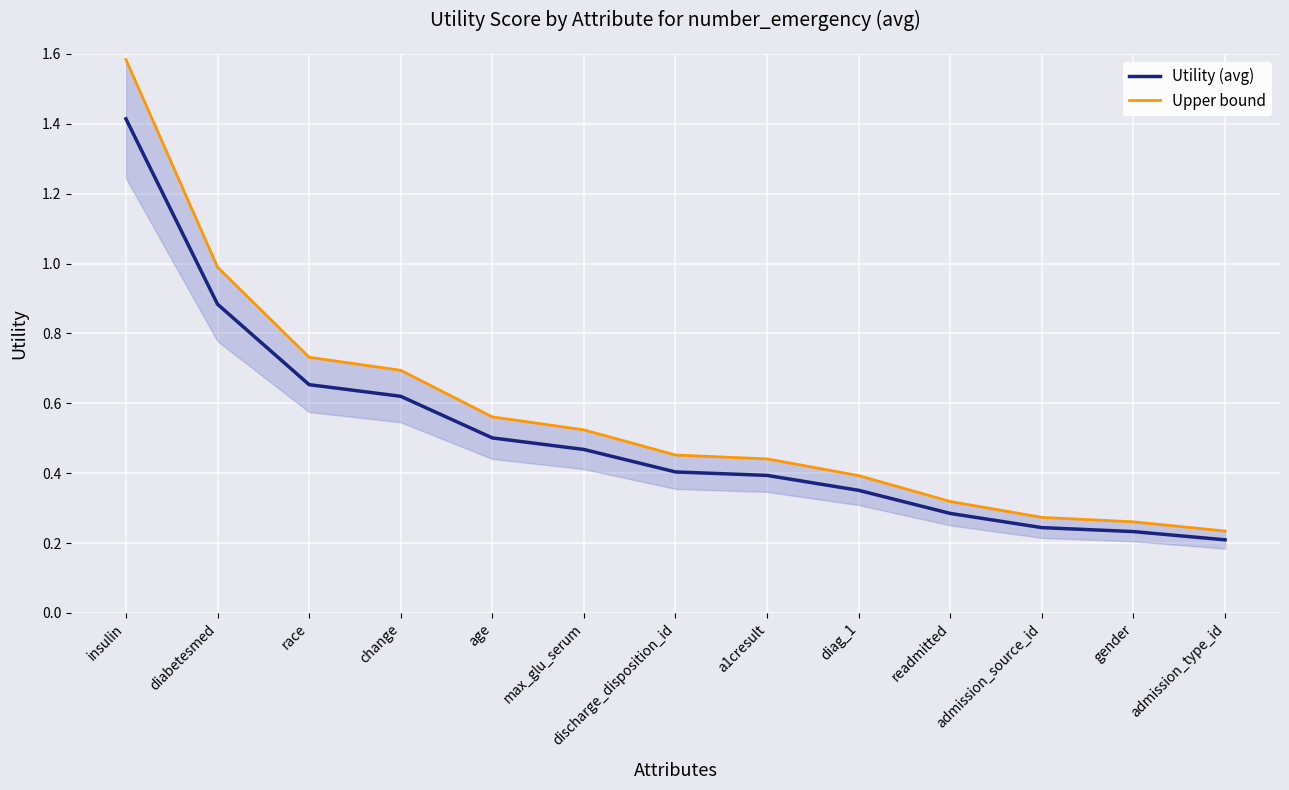

What is the sum of all Upper bound values?

7.5